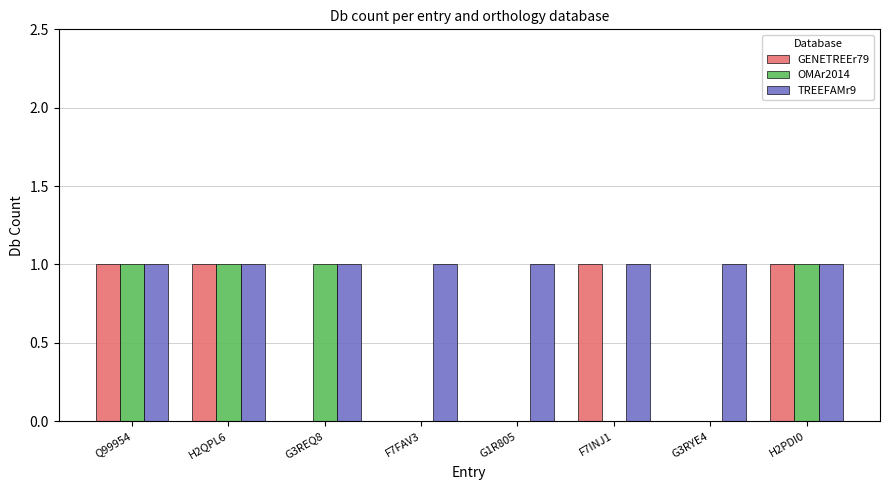

True or false: TREEFAMr9 has a value of 2 at G1R805.

False